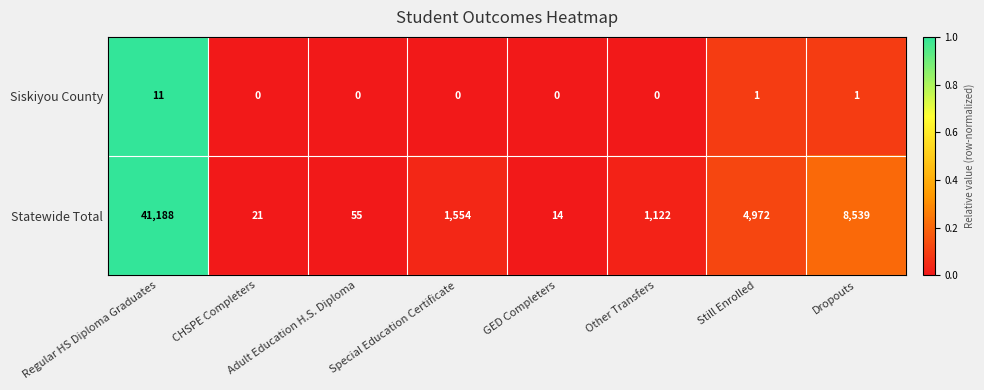

Which series changed the most between Adult Education H.S. Diploma and Other Transfers?

Statewide Total